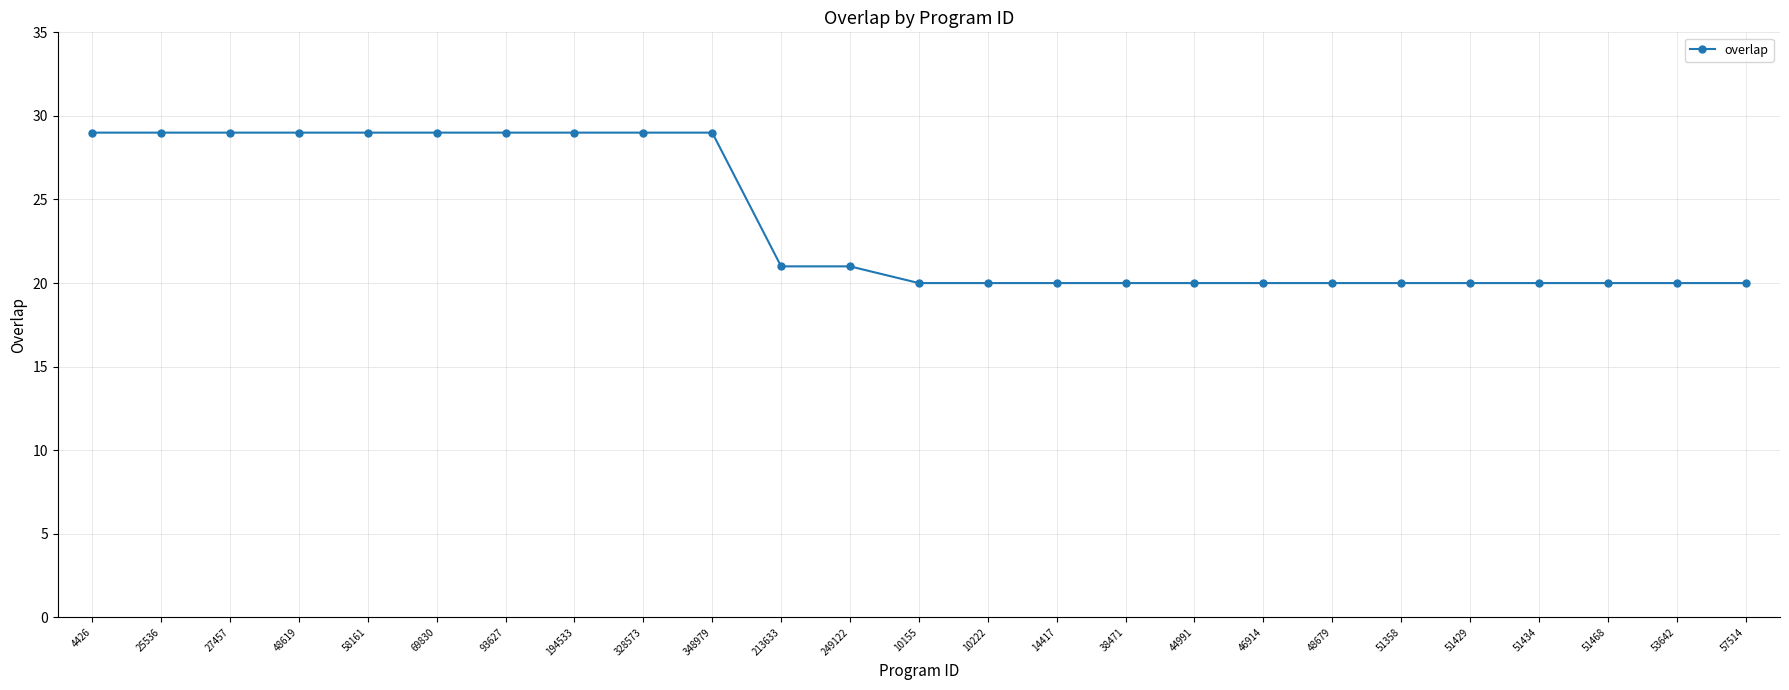

What is the ratio of the value at 44991 to the value at 46914?

1.0